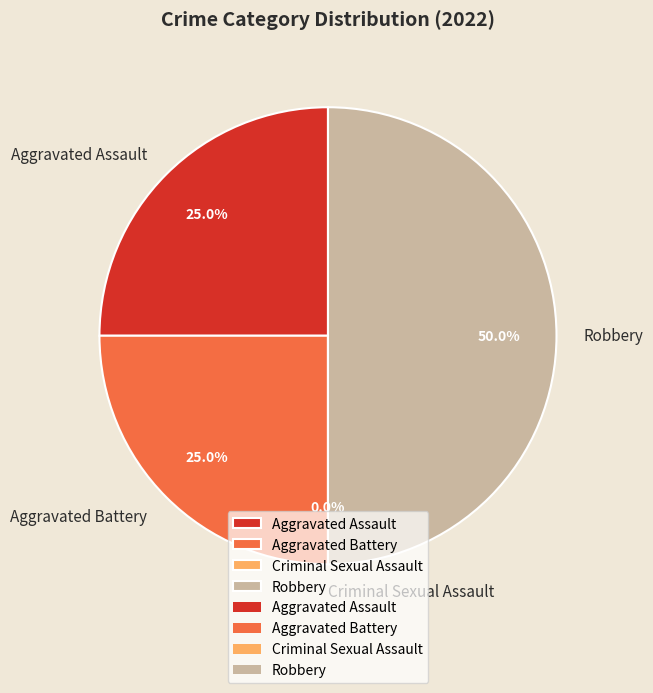

To the nearest percent, what is the combined percentage of Robbery and Aggravated Battery?

75%